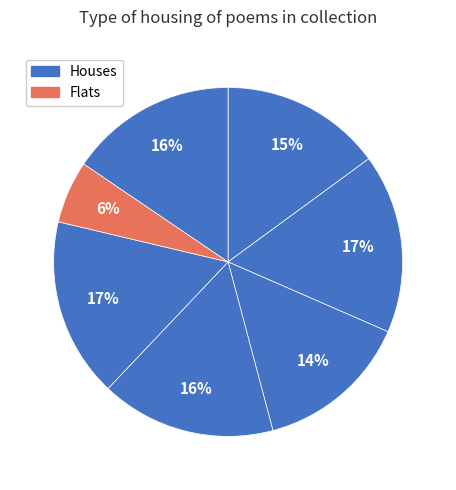

How many slices are in this pie chart?

7